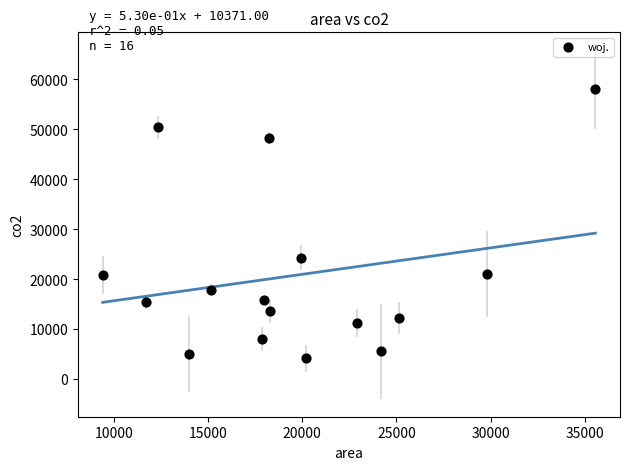

What Y value in the scatter plot is closest to 31082?

24306.6